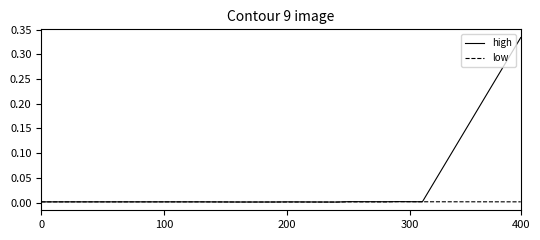

Rank the series by their average value, from lowest to highest.

low, high